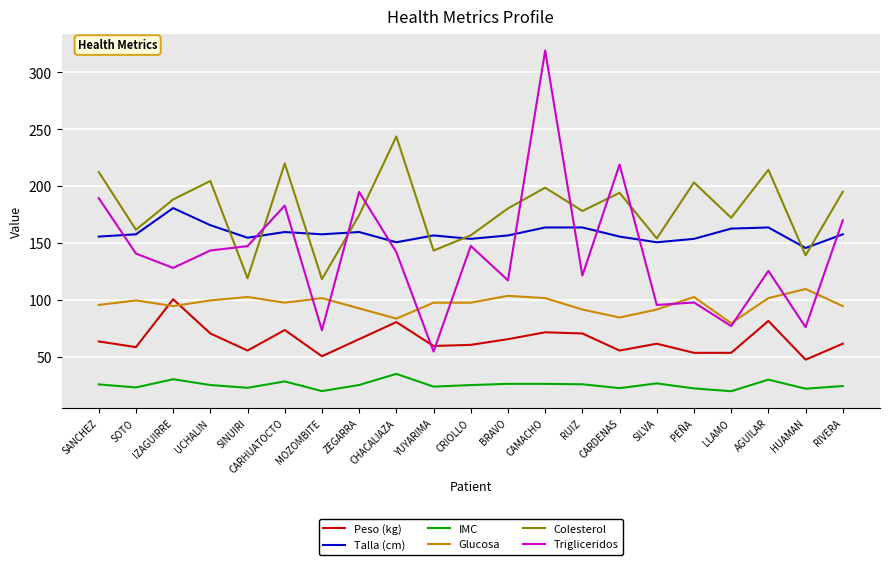

What is the difference between the second highest and minimum values in the Talla (cm) series?

20.0